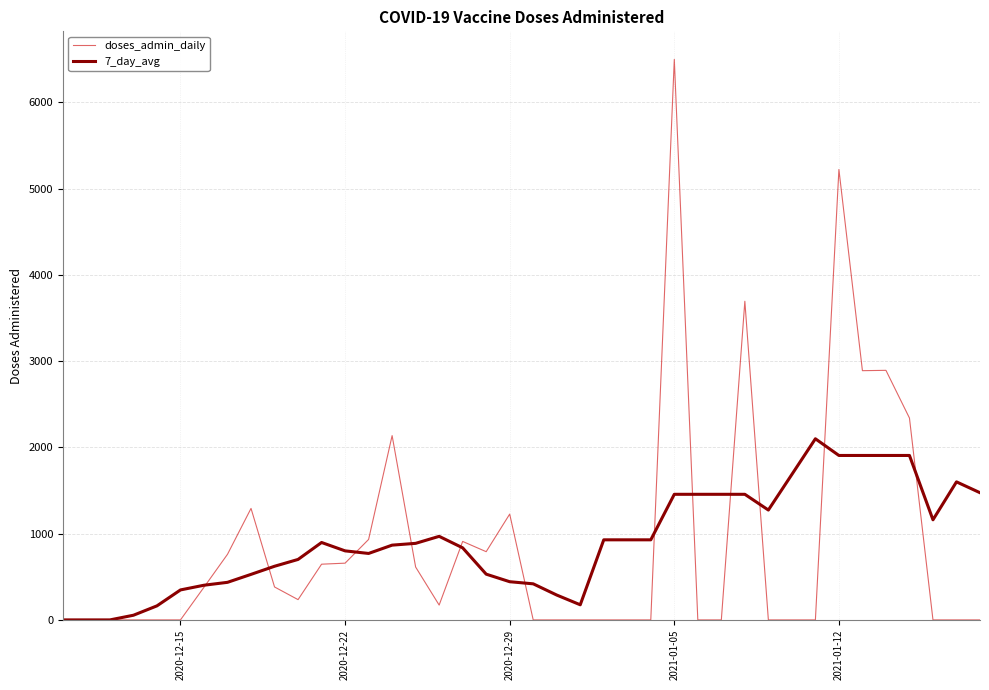

Rank the series by their maximum value, from highest to lowest.

doses_admin_daily, 7_day_avg